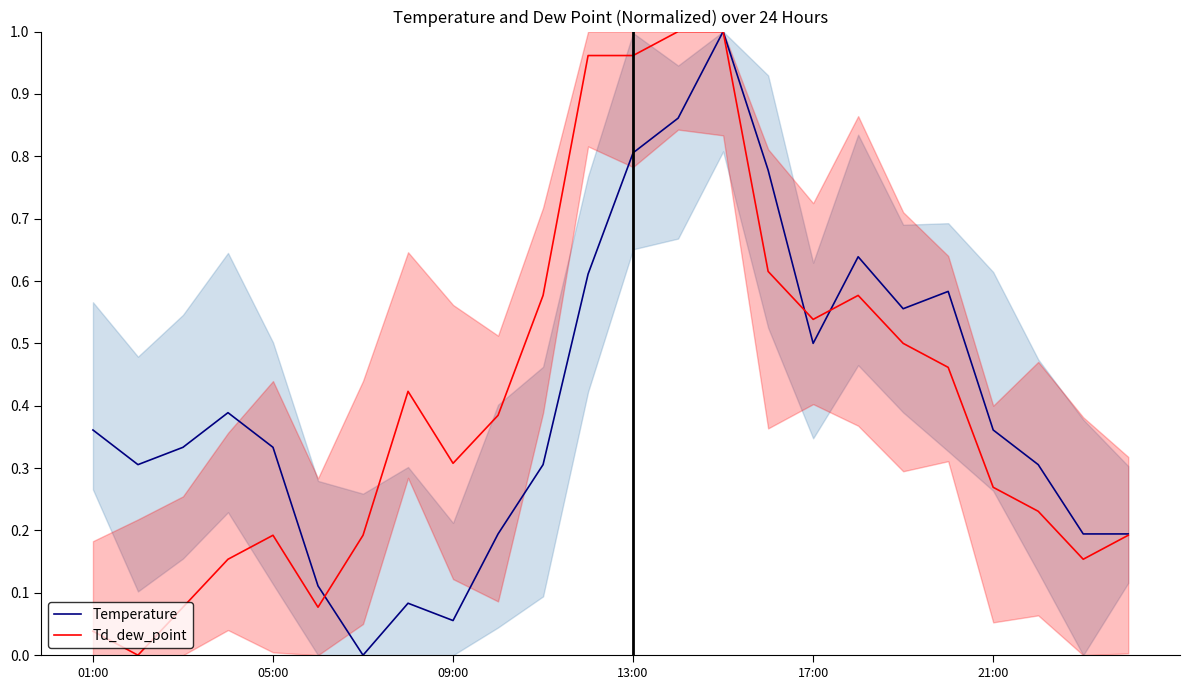

Which label corresponds to the largest value in the chart?

14